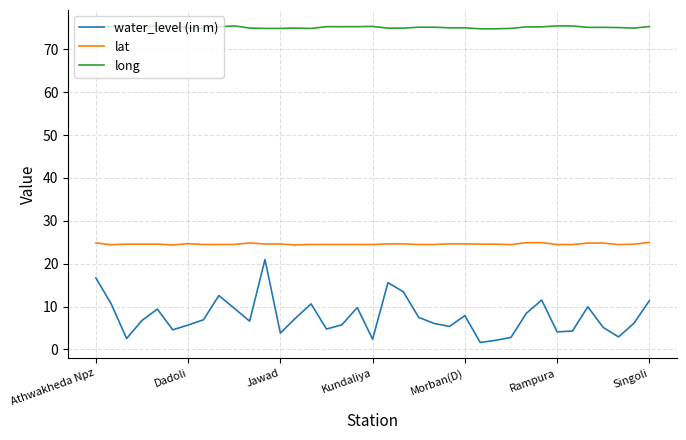

True or false: long and water_level (in m) intersect in this chart.

False